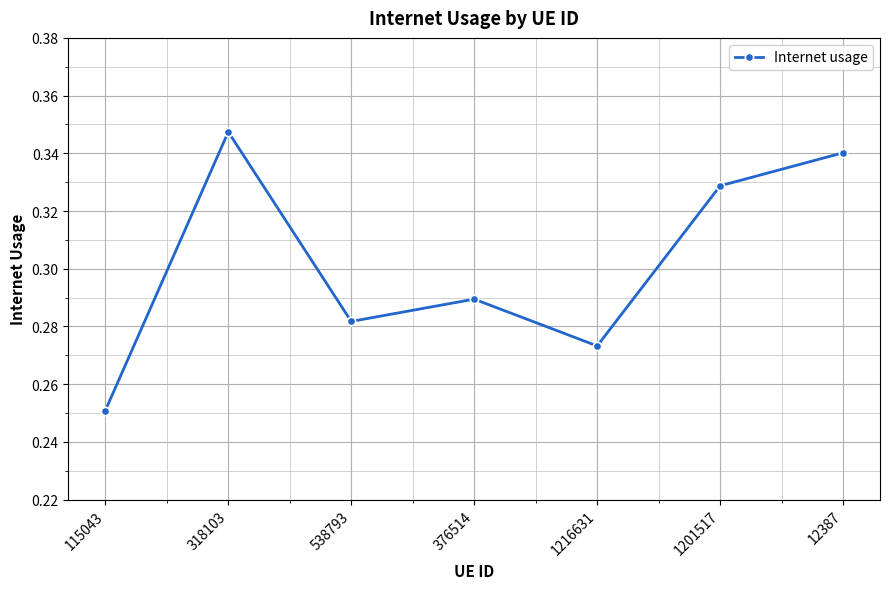

What is the label of the 4th point from the left?

376514